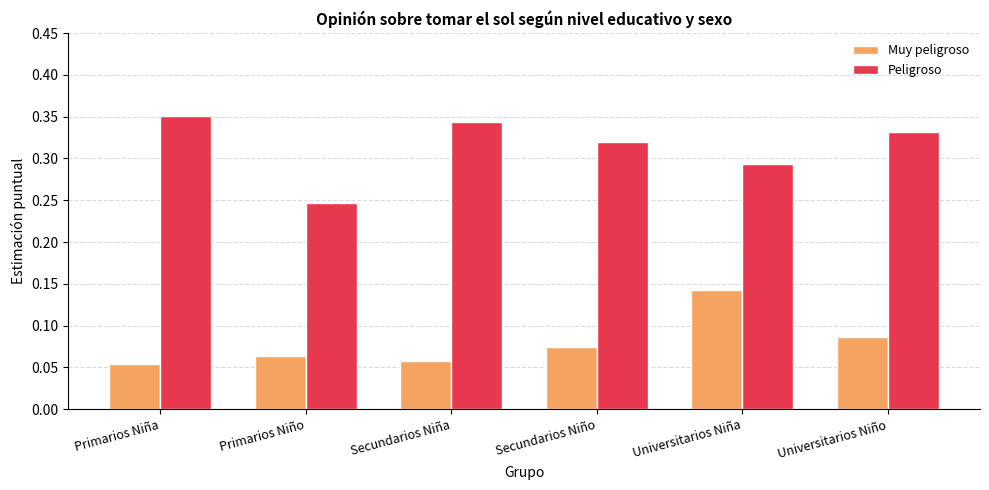

Which series has the largest total across all categories?

Peligroso